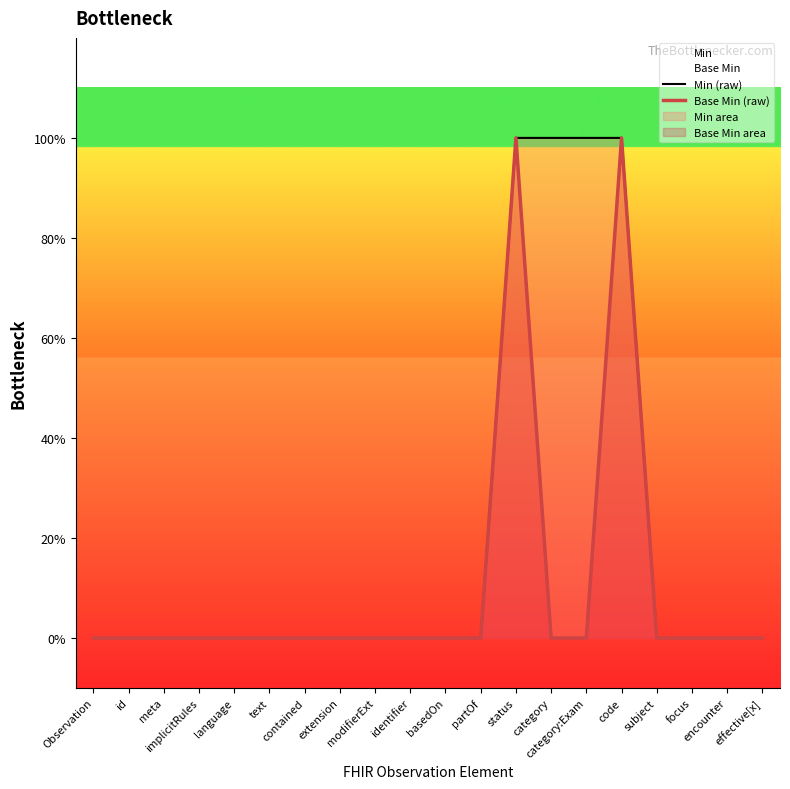

What is the difference between the second highest and minimum values in the Base Min (raw) series?

1